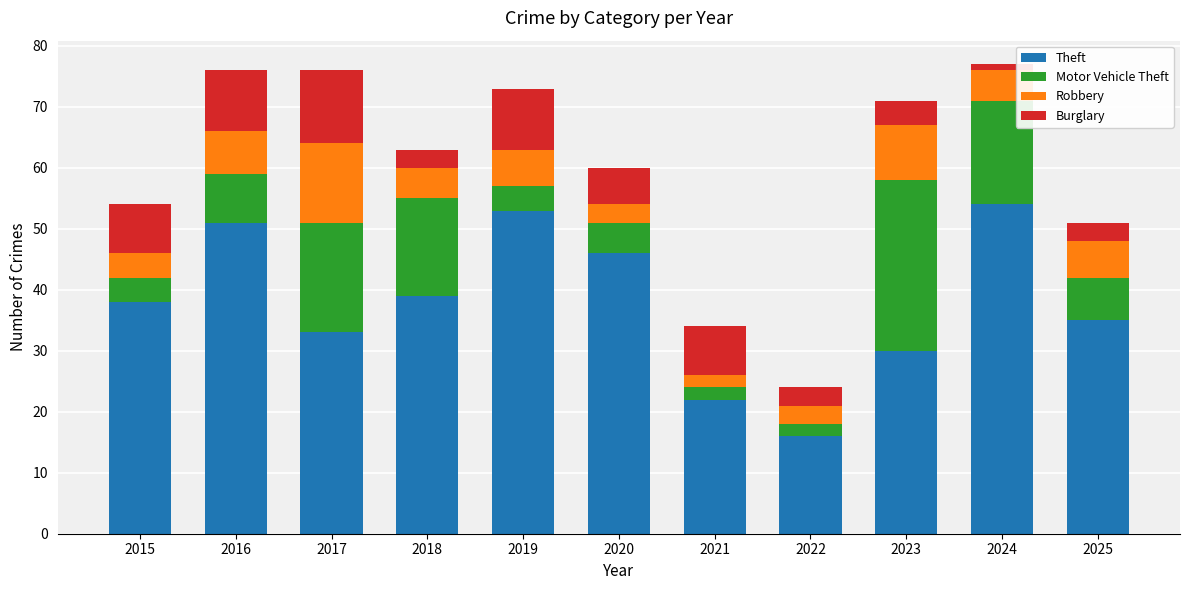

What is the minimum value for Theft?

16